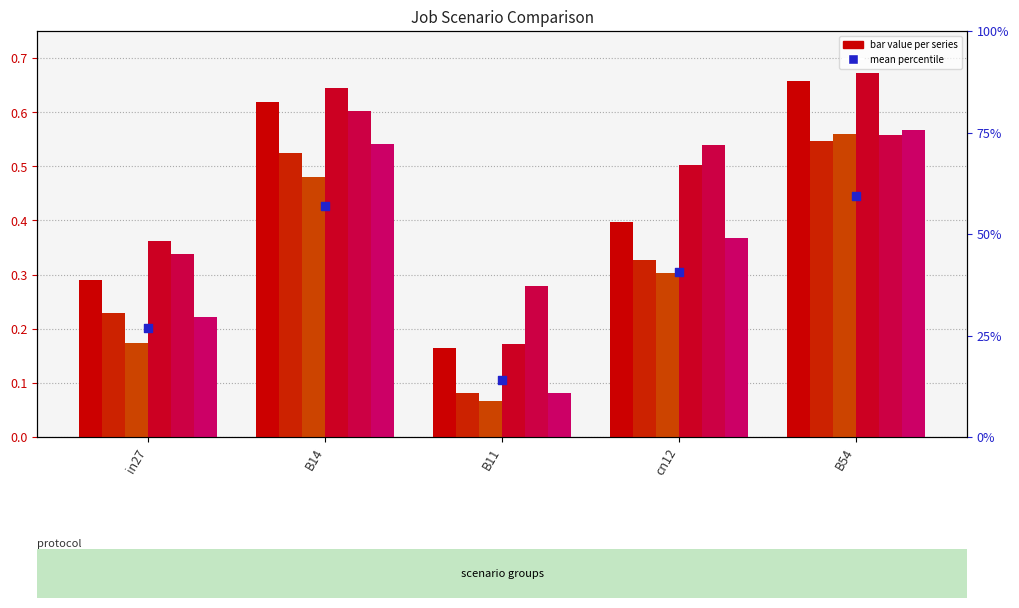

At which category is the sum across all series the highest?

B54